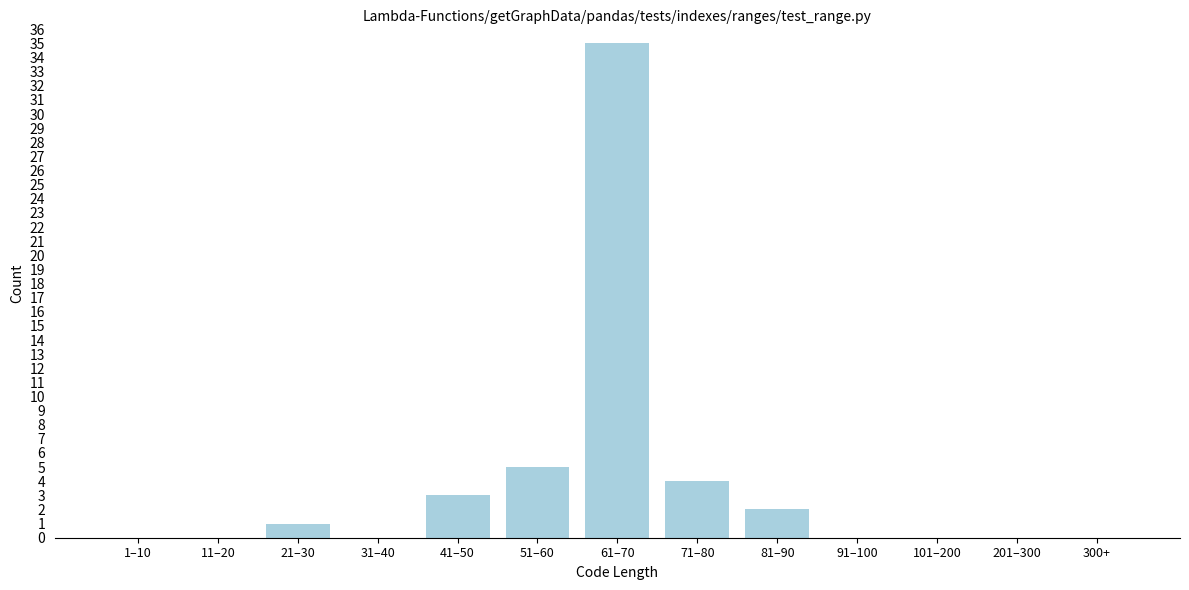

Reading left to right, extract all data points from this chart.

1–10=0	11–20=0	21–30=1	31–40=0	41–50=3	51–60=5	61–70=35	71–80=4	81–90=2	91–100=0	101–200=0	201–300=0	300+=0